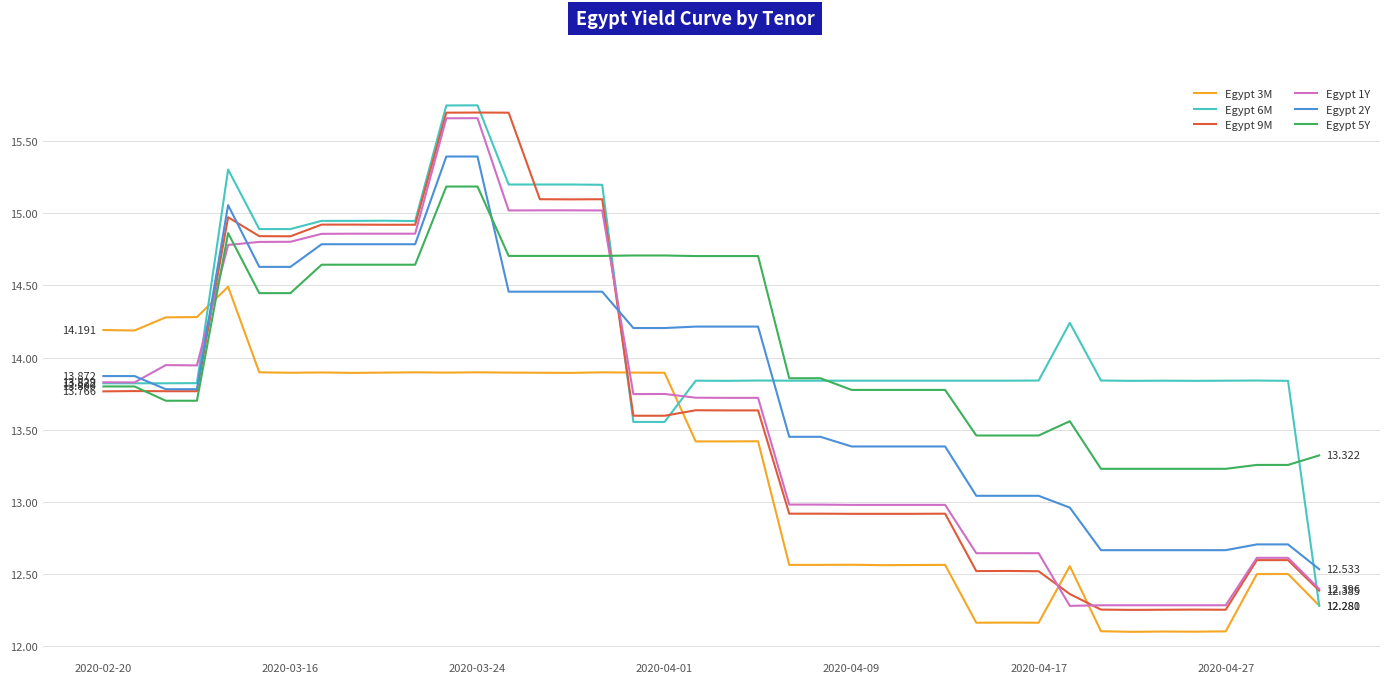

True or false: Egypt 6M and Egypt 2Y cross at least once.

True